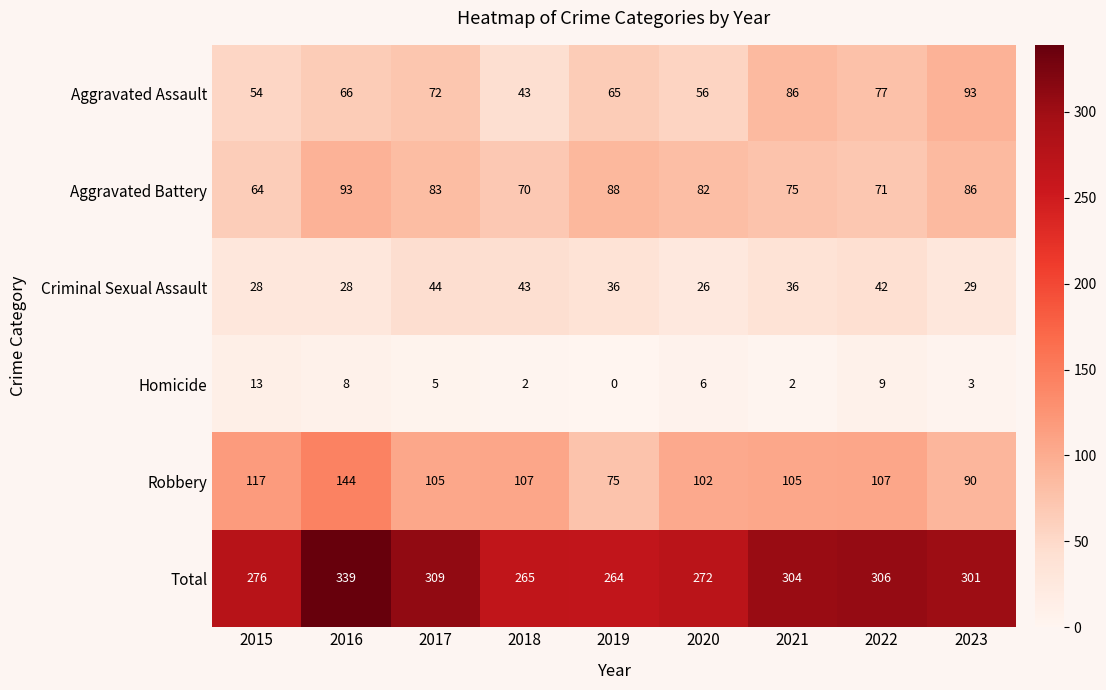

Is it true that Total equals 123 at 2020?

False